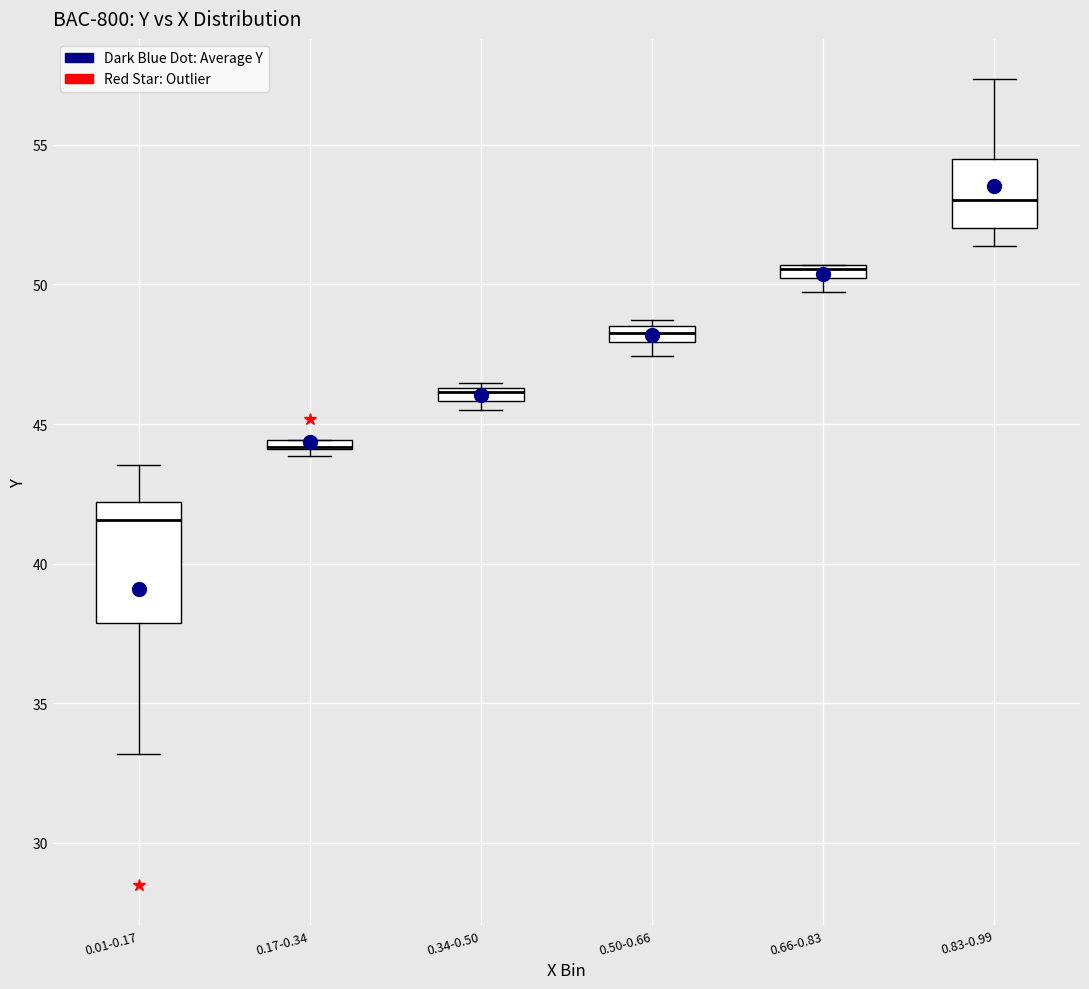

Where is the upper edge of the box for 0.83-0.99 on the y-axis? The values are not printed on the chart, so give them approximately, as read against the axis.

54.5